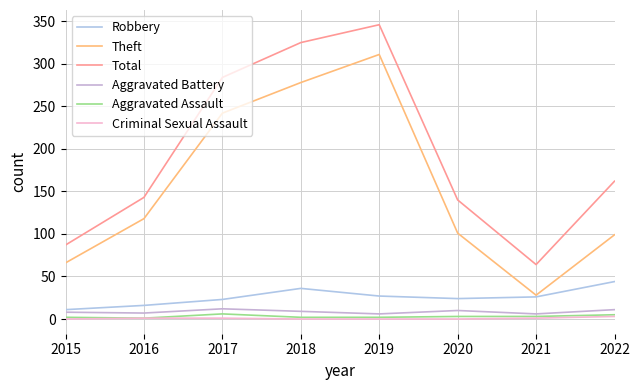

List the labels in order of Theft value, largest first.

2019, 2018, 2017, 2016, 2020, 2022, 2015, 2021